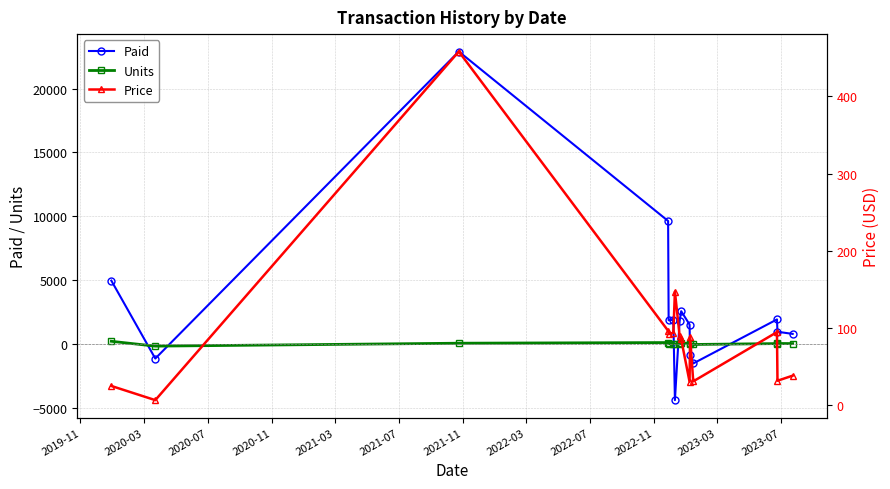

True or false: Price and Units cross at least once.

True